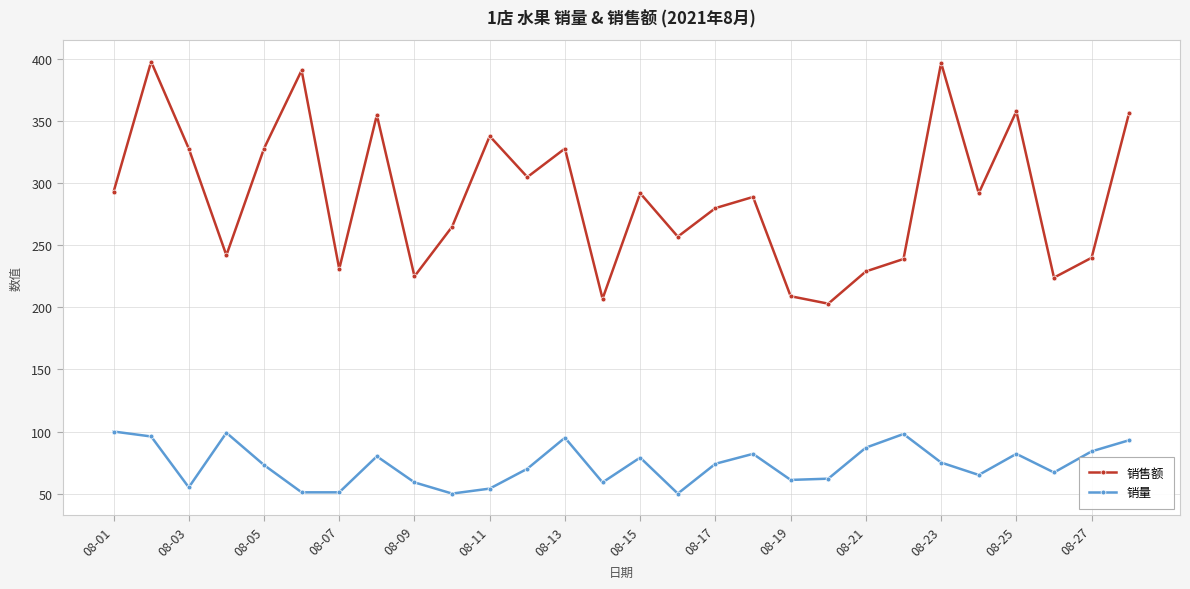

Does the chart have visible grid lines?

Yes